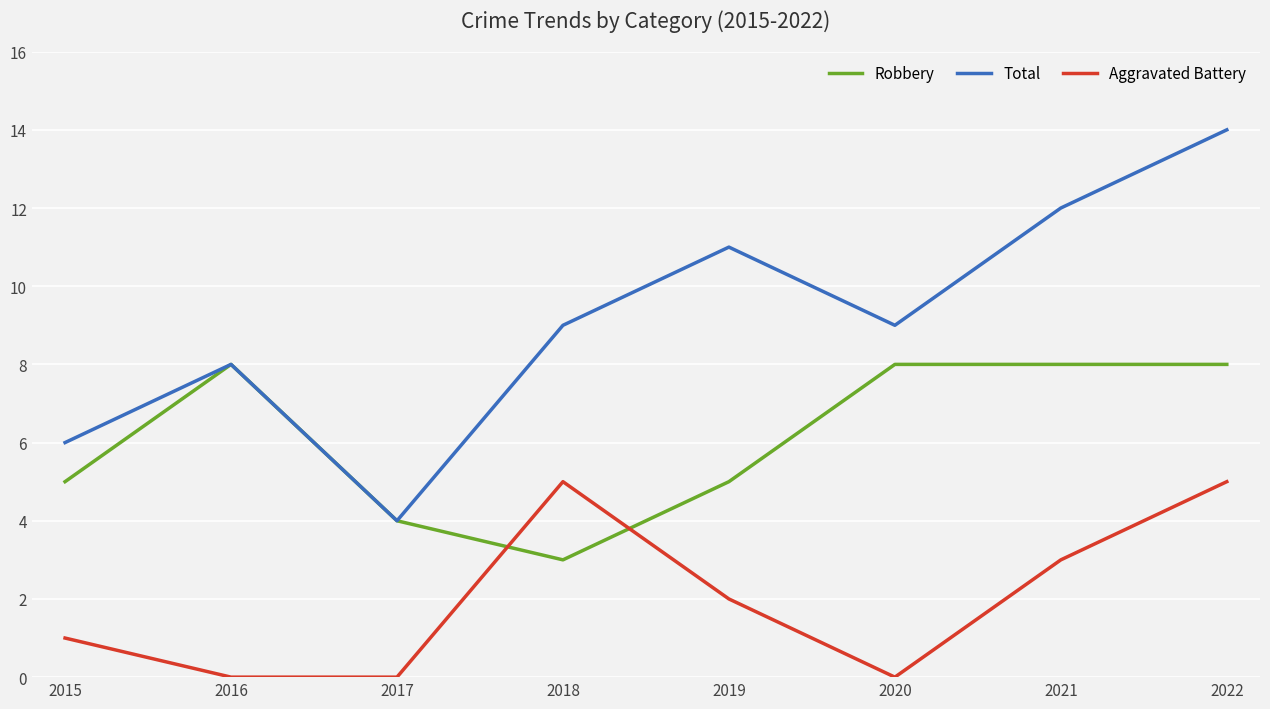

List the series in order of their overall mean, lowest first.

Aggravated Battery, Robbery, Total